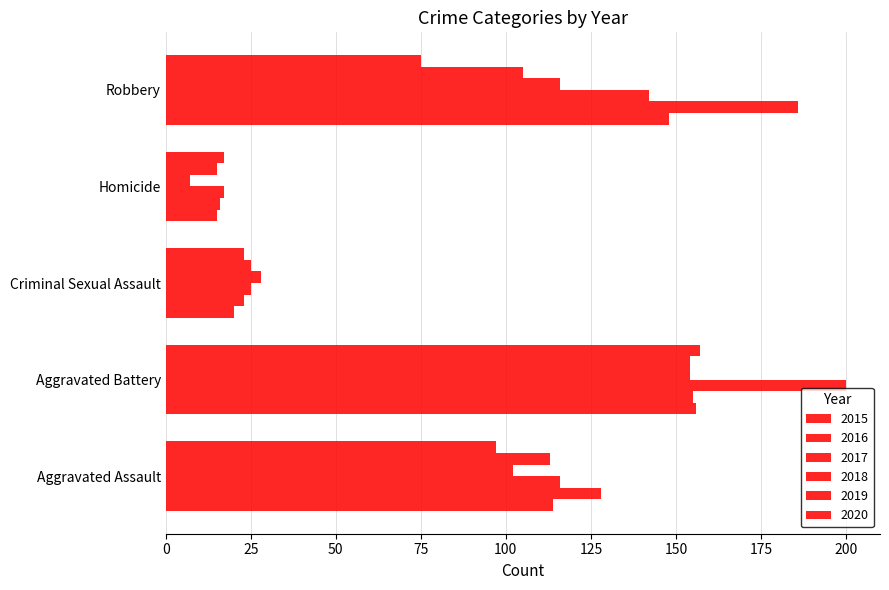

List the labels in order of 2017 value, smallest first.

Homicide, Criminal Sexual Assault, Aggravated Assault, Robbery, Aggravated Battery